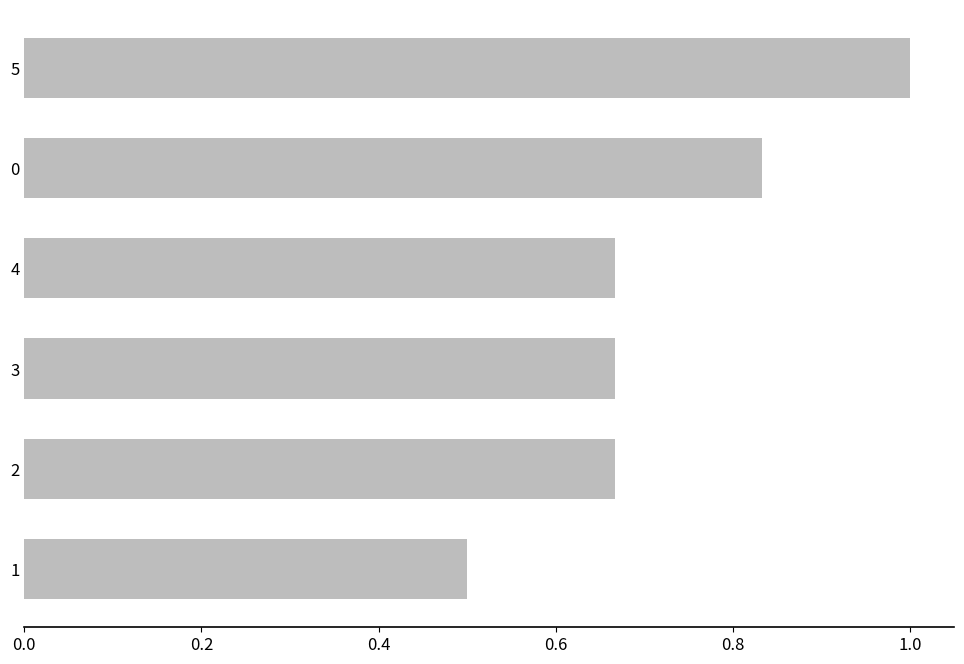

The chart shows a value of 0.1 at 2. True or false?

False